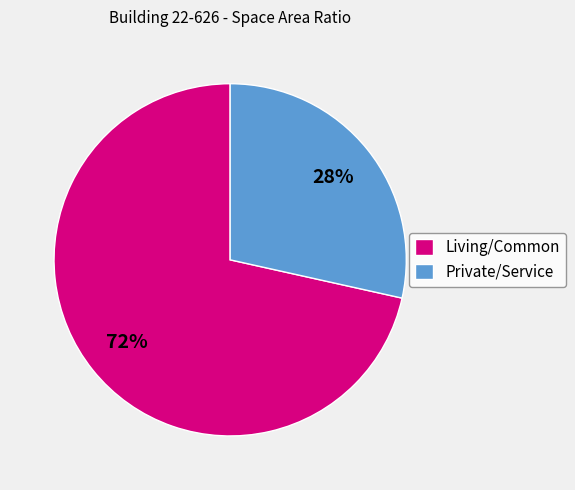

How many slices are in this pie chart?

2